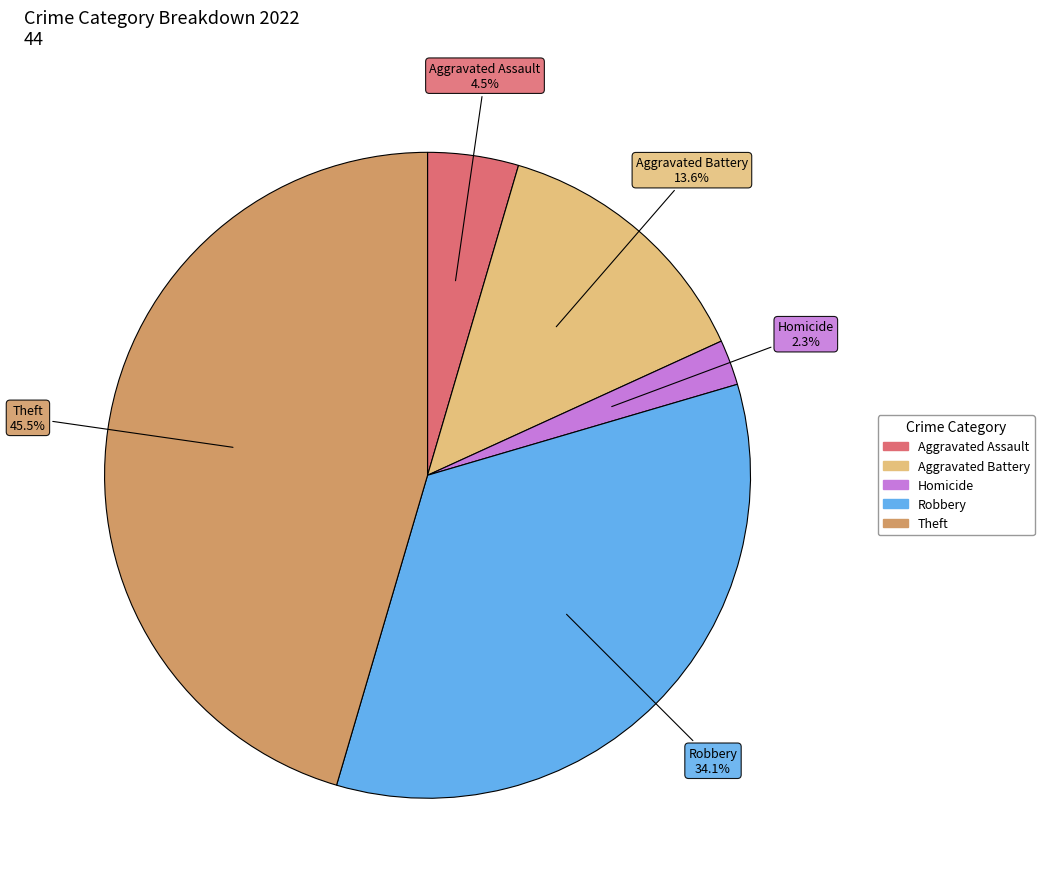

Is there a majority slice in this chart?

No